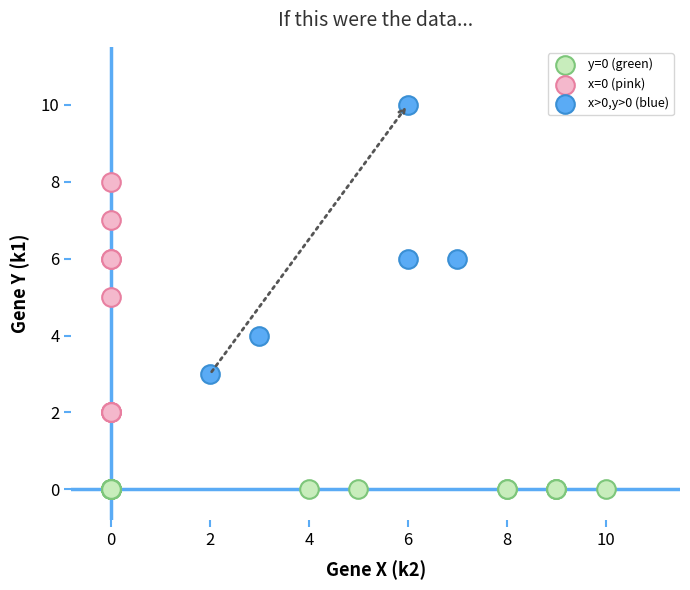

Which series reaches the maximum Y coordinate?

x>0,y>0 (blue)